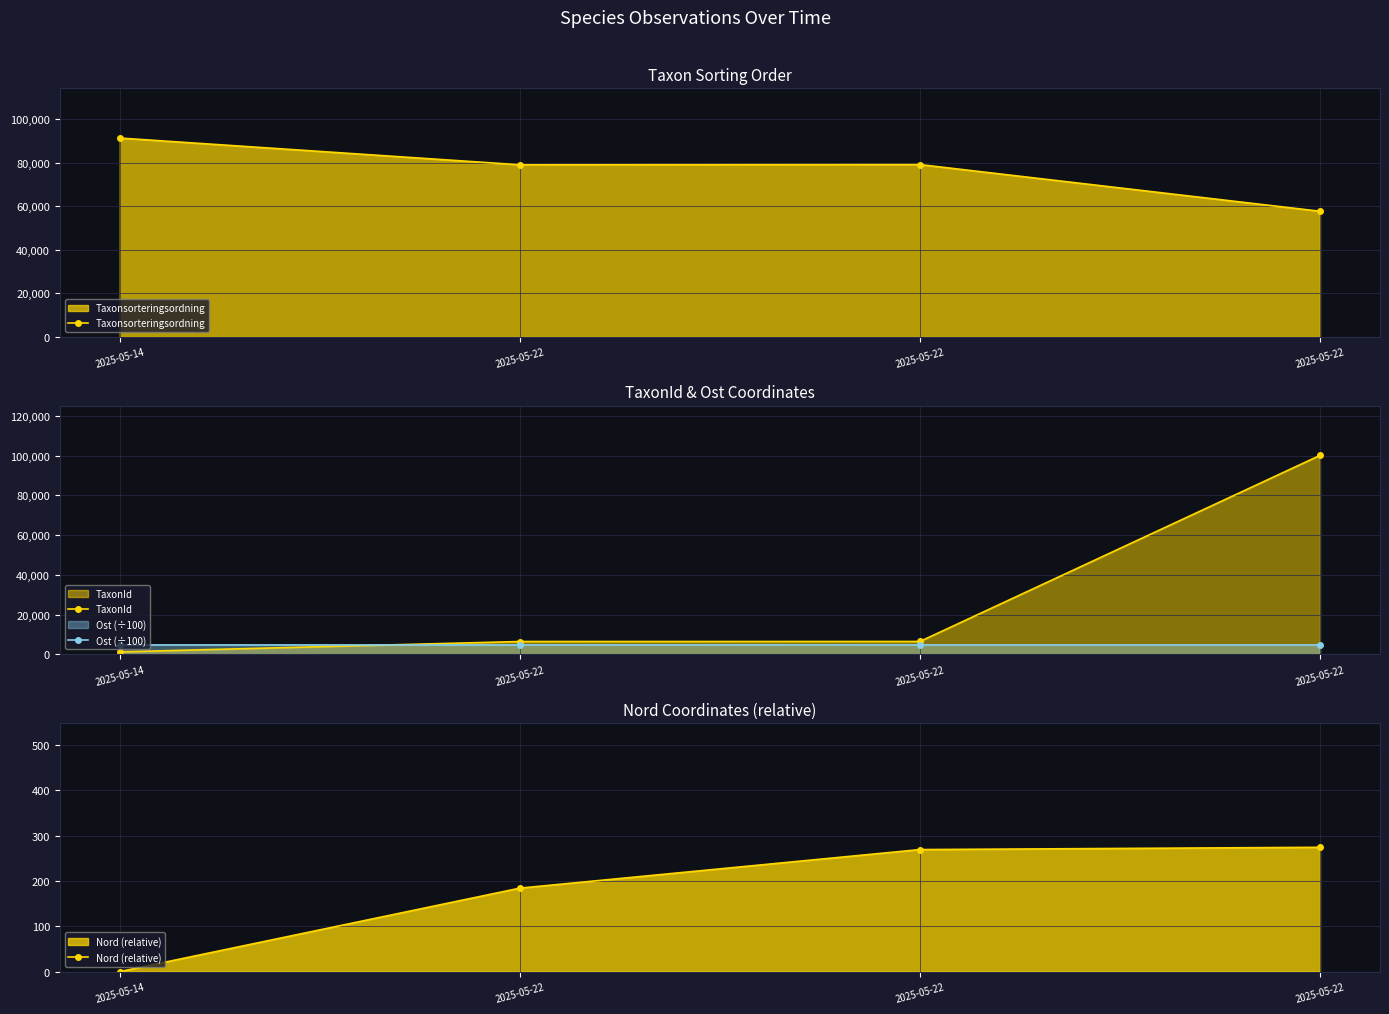

How many lines are shown in the chart?

4